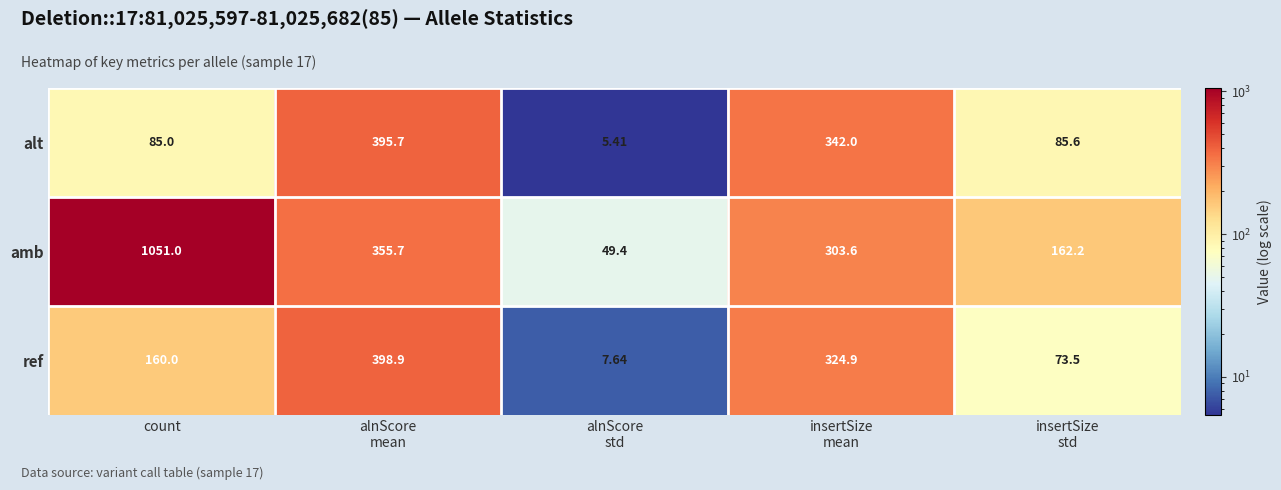

Which category has the highest value across all series?

count